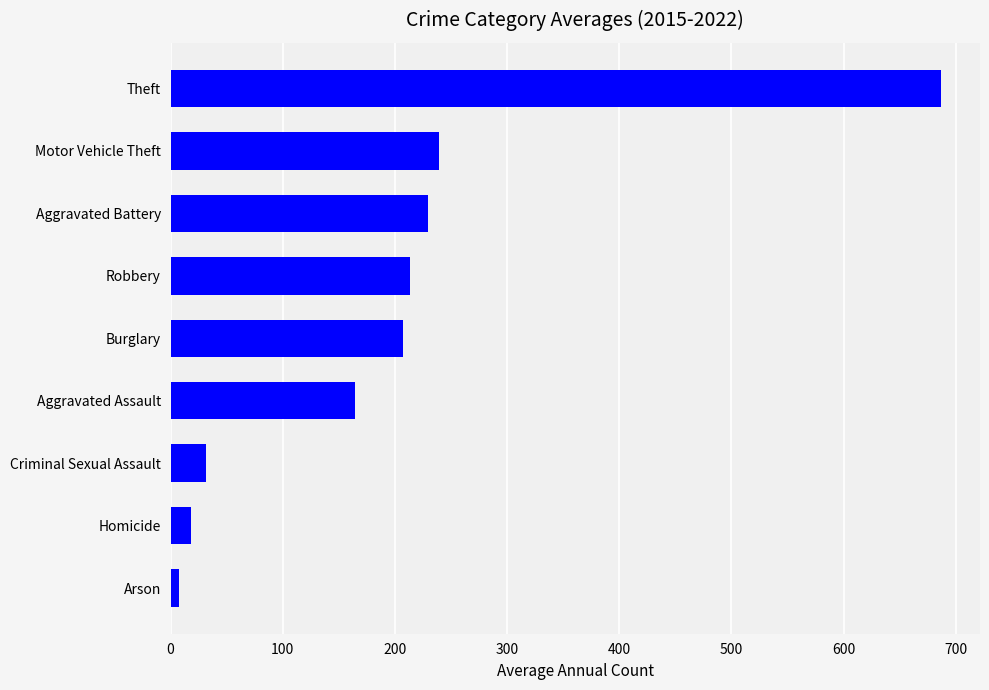

True or false: the data shows 238.9 at Motor Vehicle Theft.

True